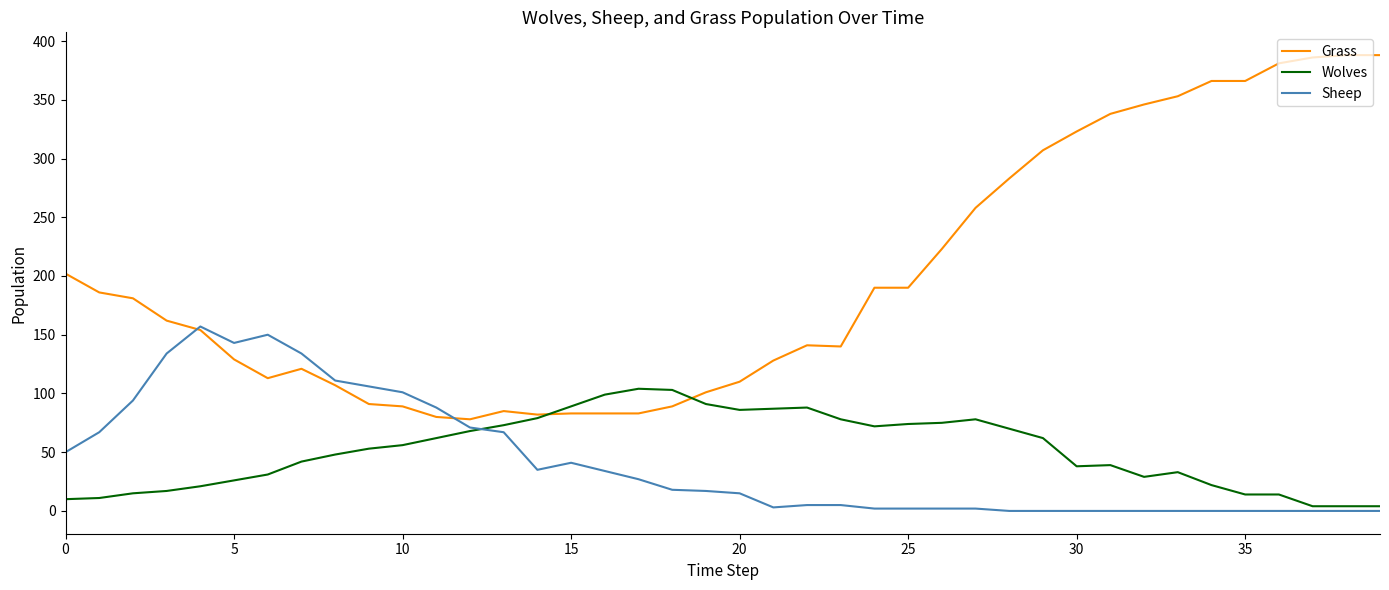

What is the sum of all Sheep values?

1681